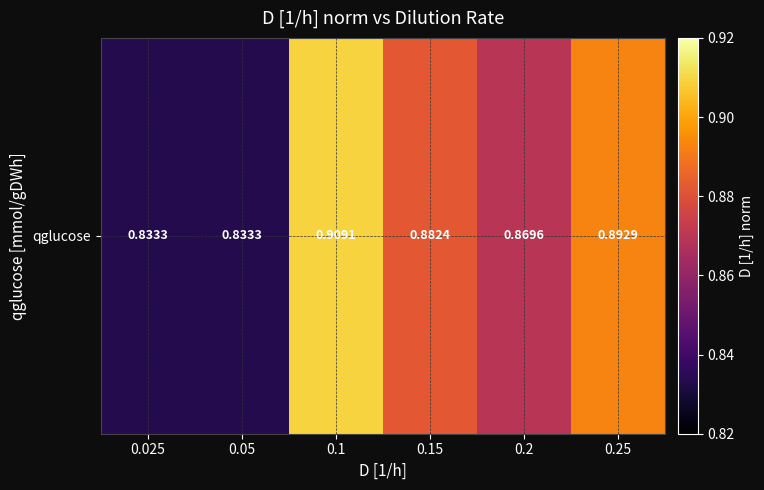

Reading right to left, transcribe all the data shown in this chart.

0.9	0.9	0.9	0.9	0.8	0.8